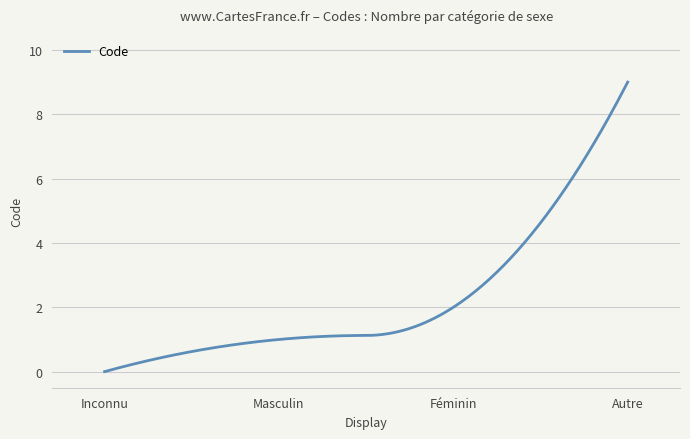

What is the maximum value shown in the chart?

9.0